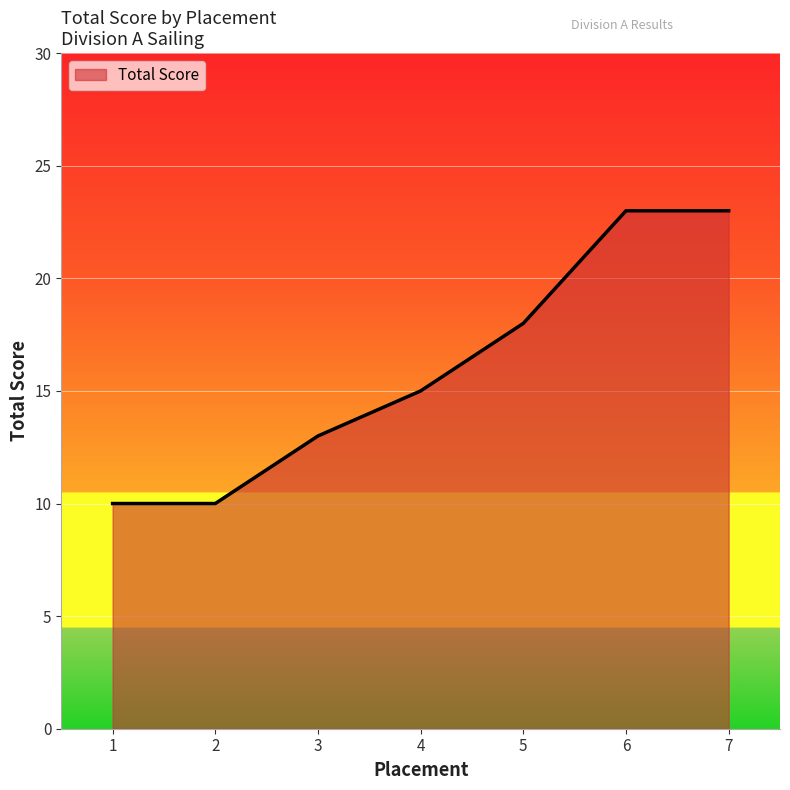

True or false: there are more than 2 points higher than both neighbors.

False